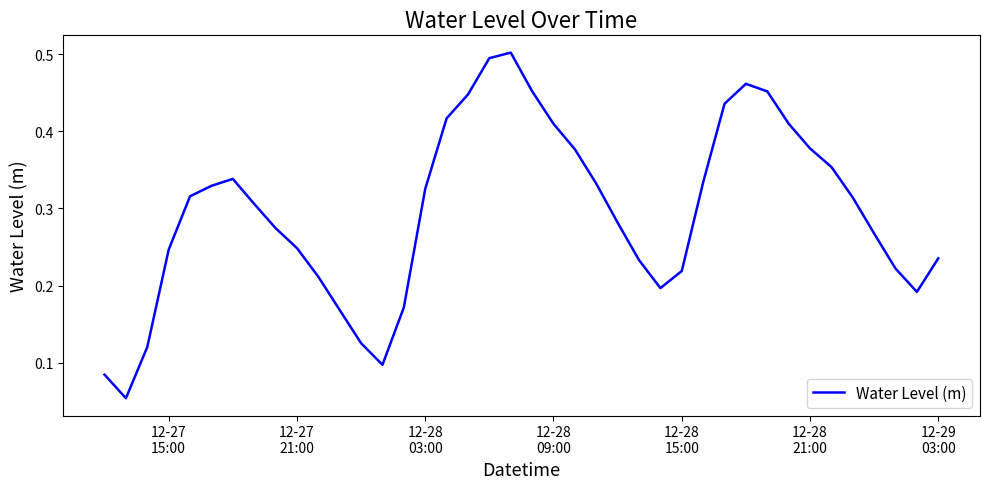

How many lines are shown in the chart?

1